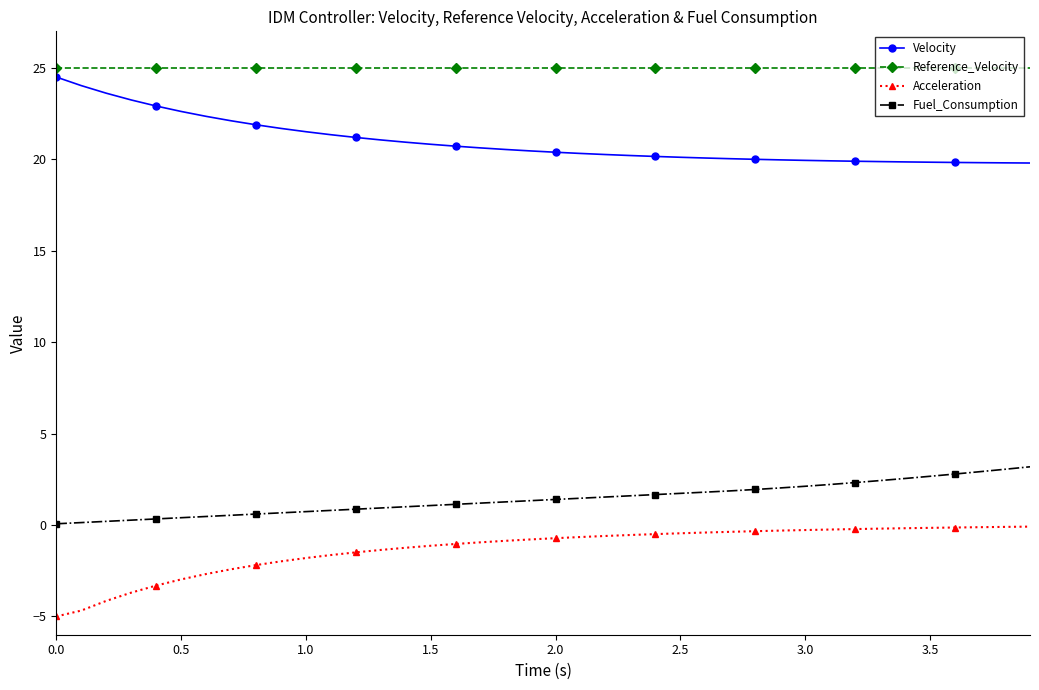

What is the sum of all Acceleration values?

-52.0